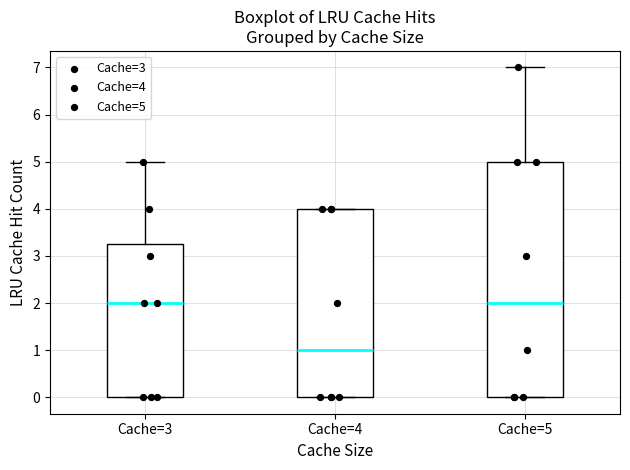

Reading left to right, transcribe this box plot: for each box, give where its median line is, the range the box spans, and where its two whiskers end, as read against the y-axis. The values are not printed on the chart, so give them approximately, as read against the axis.

Cache=3: median 2.0, box 0.0 to 3.3, whiskers 0.0 to 5.0
Cache=4: median 1.0, box 0.0 to 4.0, whiskers 0.0 to 4.0
Cache=5: median 2.0, box 0.0 to 5.0, whiskers 0.0 to 7.0